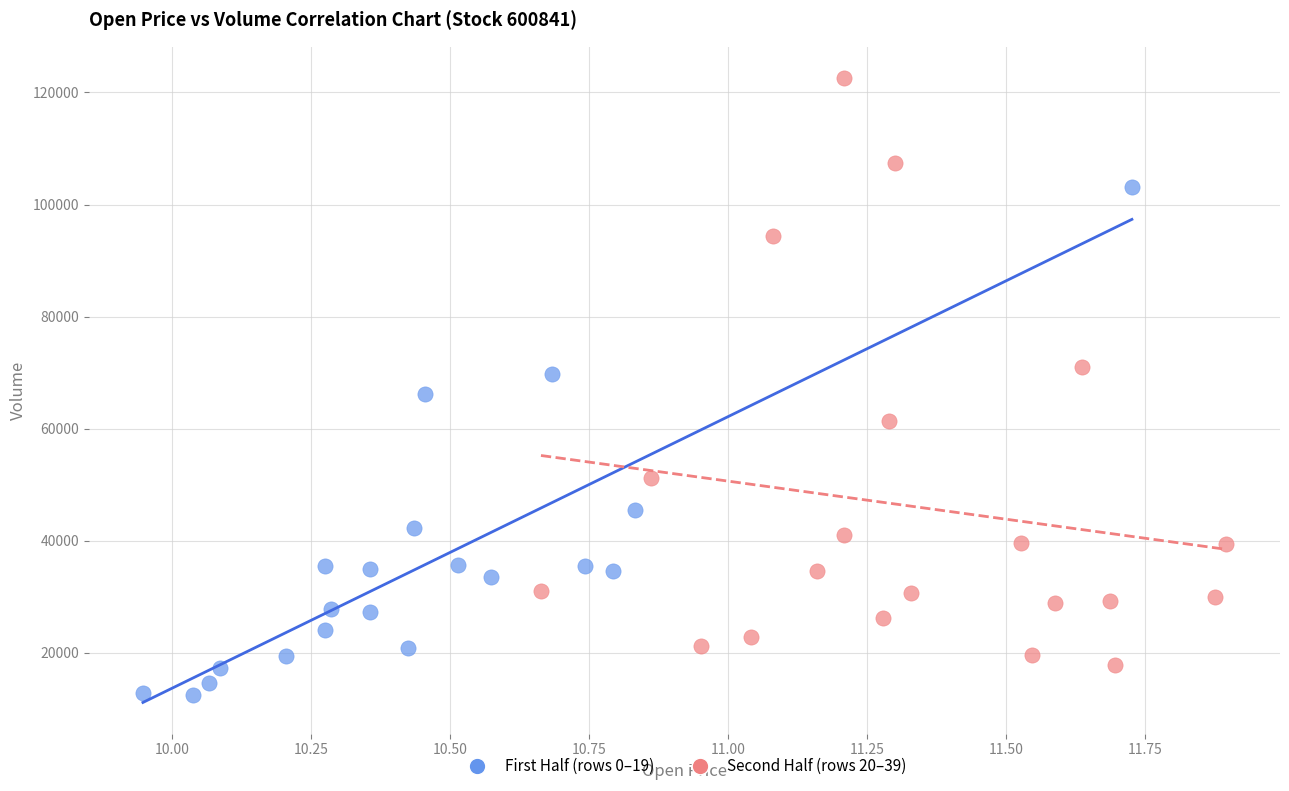

What are all the series names shown in the legend?

First Half (rows 0–19), Second Half (rows 20–39)